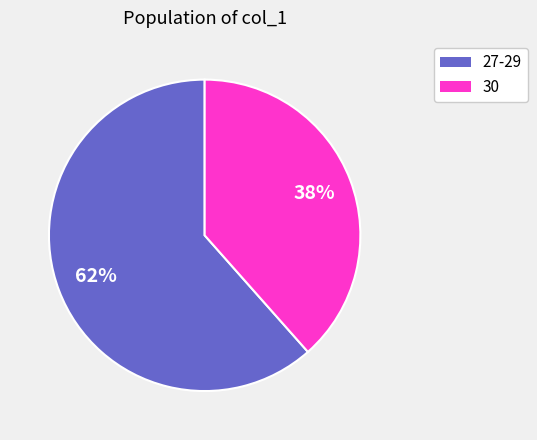

To the nearest percent, what is the average slice percentage?

50%